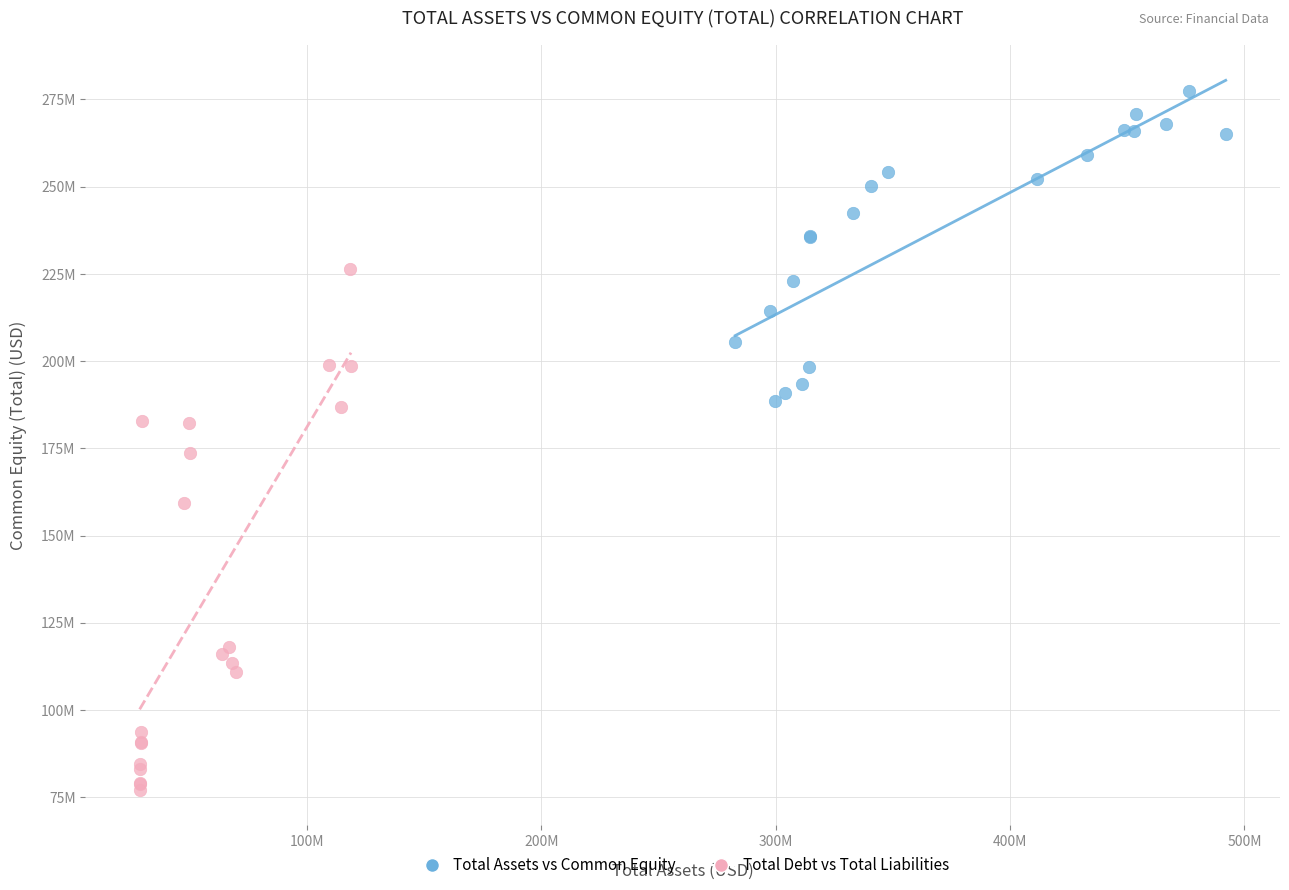

What are all the series names shown in the legend?

Total Assets vs Common Equity, Total Debt vs Total Liabilities